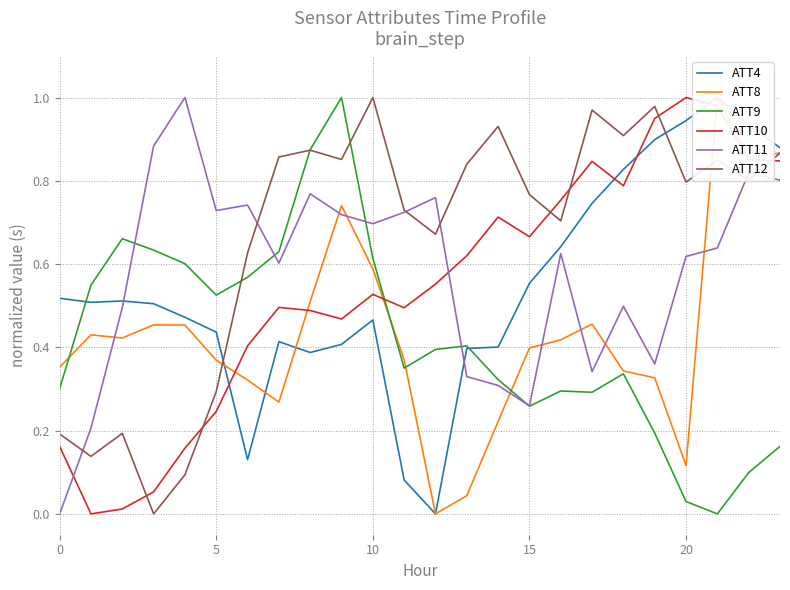

Which label corresponds to the largest value in the chart?

21